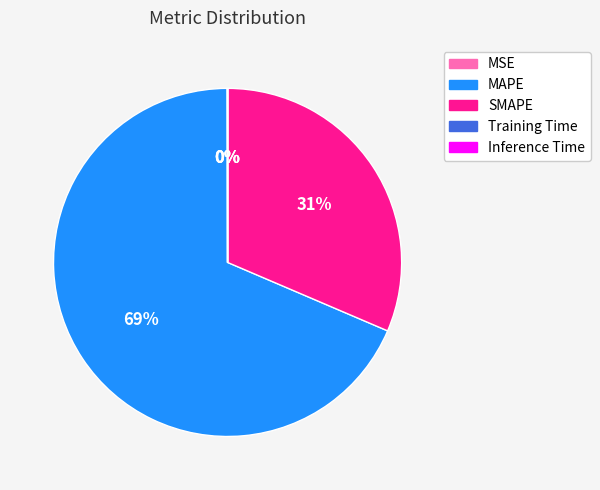

To the nearest percent, what portion does MAPE represent?

69%